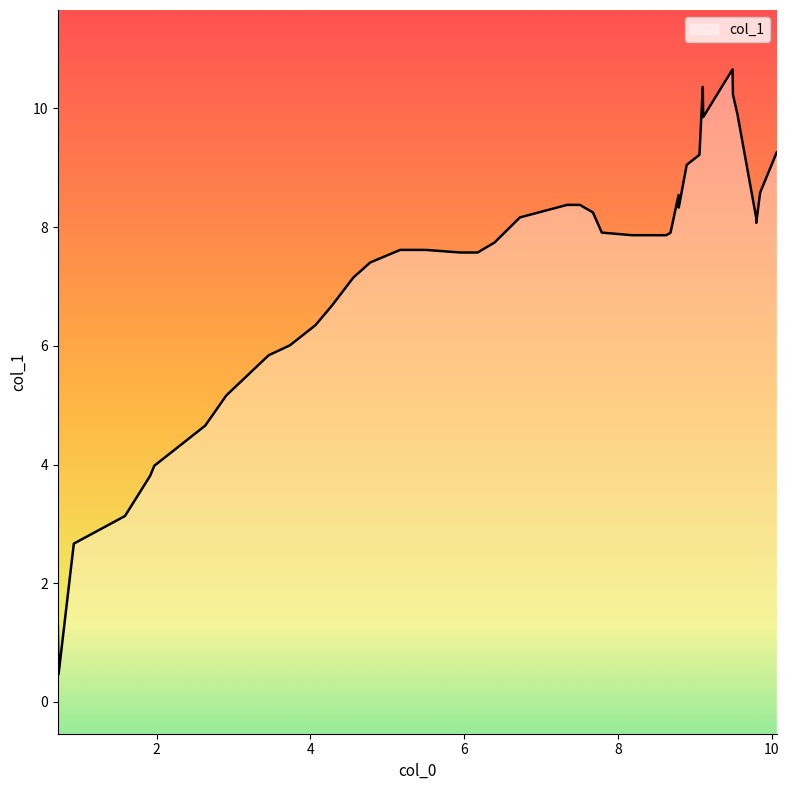

How many lines are shown in the chart?

1